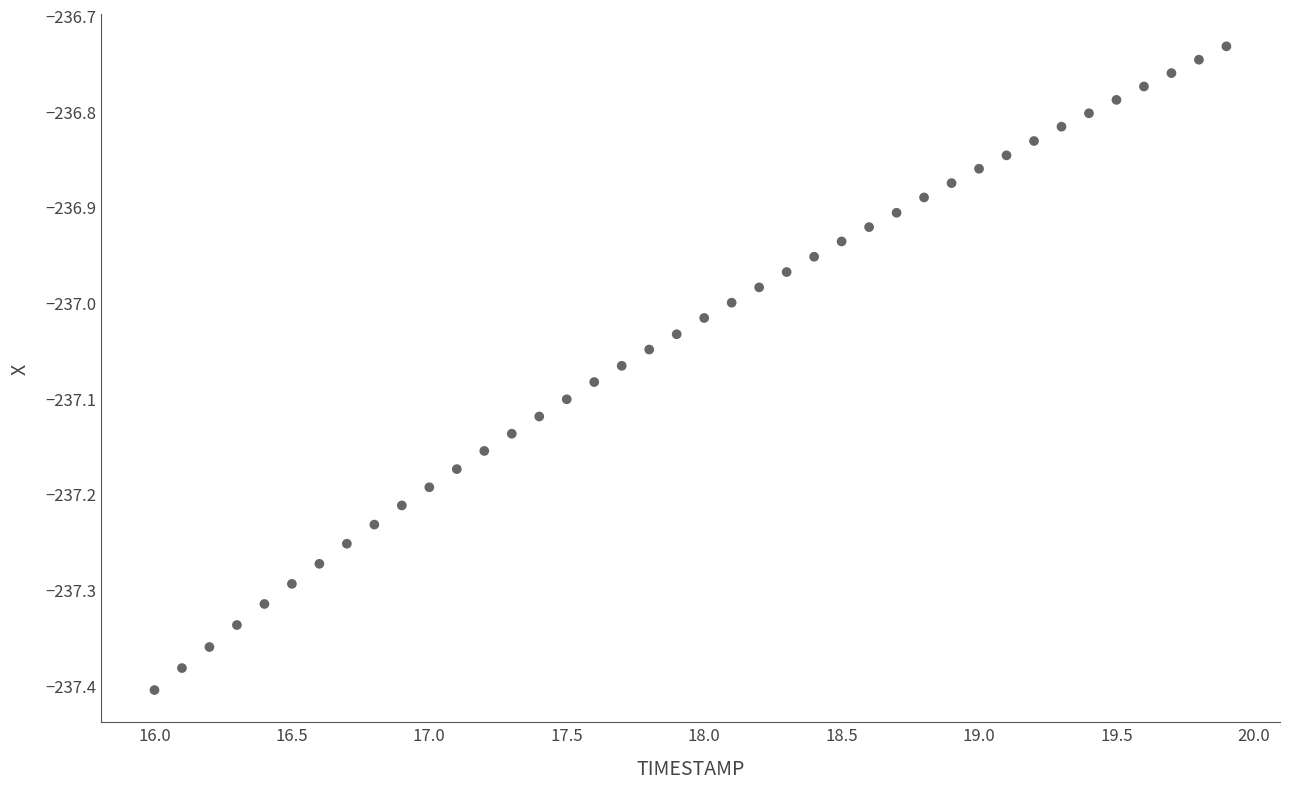

What is the range of X values (max minus min)?

3.9